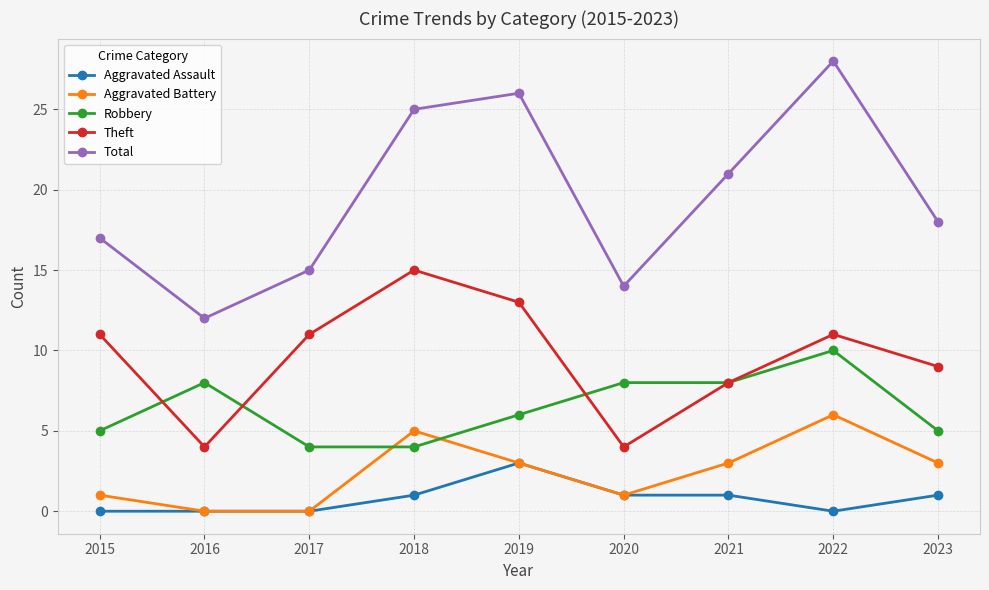

What is the difference between the highest and lowest values at 2023?

17